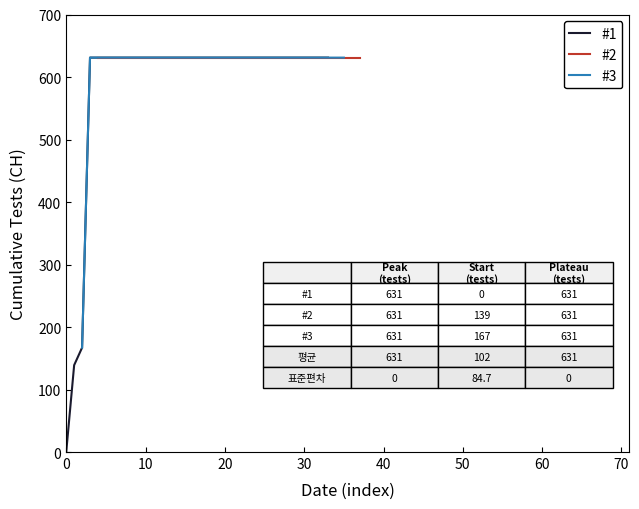

What is the label of the 1st point from the right?

33